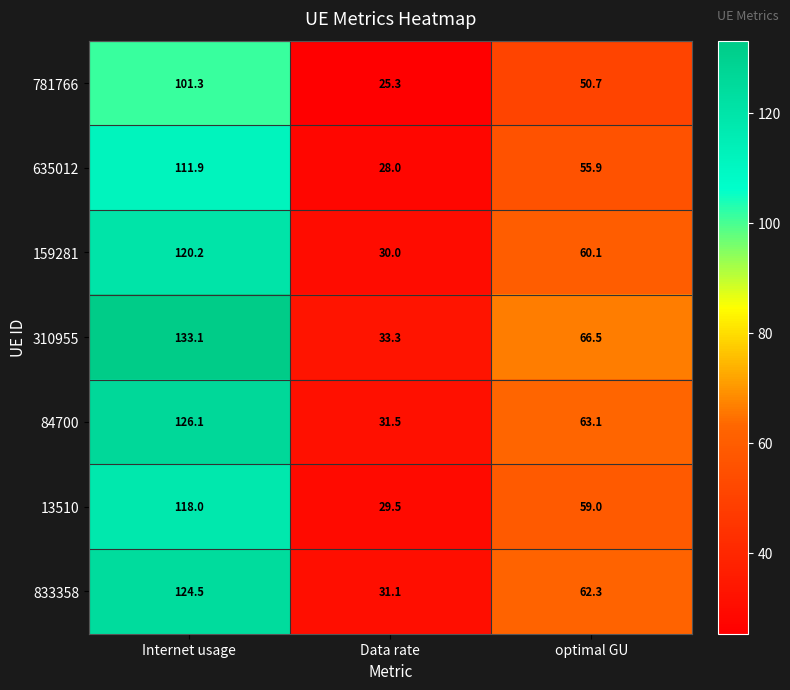

What is the total value across all series at Internet usage?

835.1